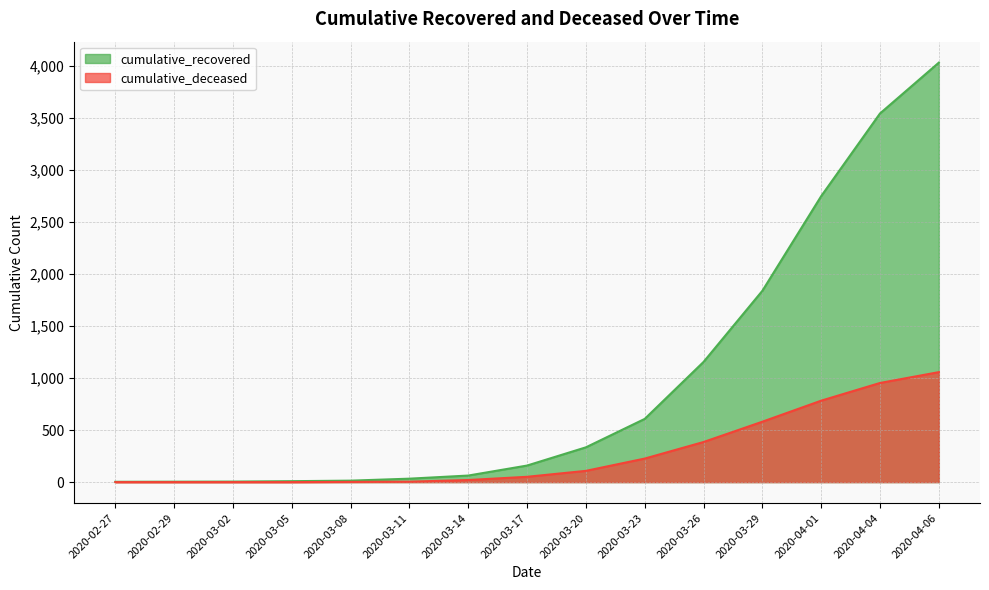

Reading left to right, what are all the values shown in this chart?

cumulative_recovered: 3	4	5	9	14	33	63	159	334	607	1154	1837	2746	3540	4028
cumulative_deceased: 0	0	0	0	2	4	20	51	108	226	385	580	782	952	1056